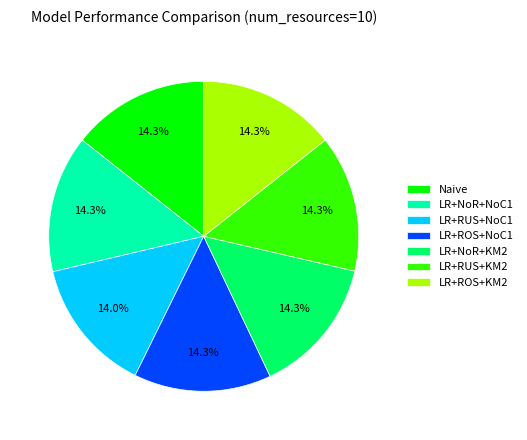

What is the ratio of the value at Naive to the value at LR+RUS+KM2?

1.0